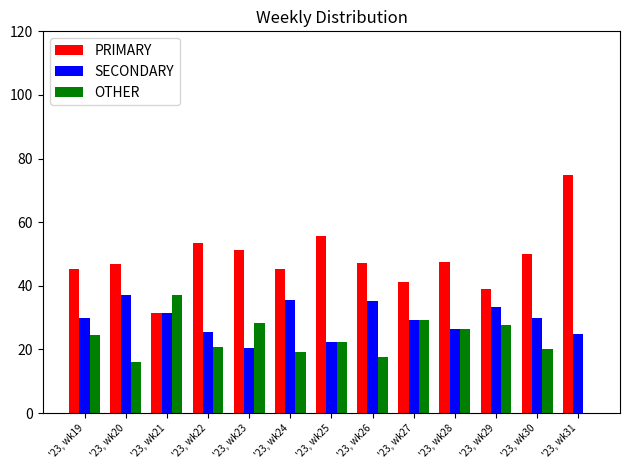

Which series changed the most between '23, wk26 and '23, wk31?

PRIMARY